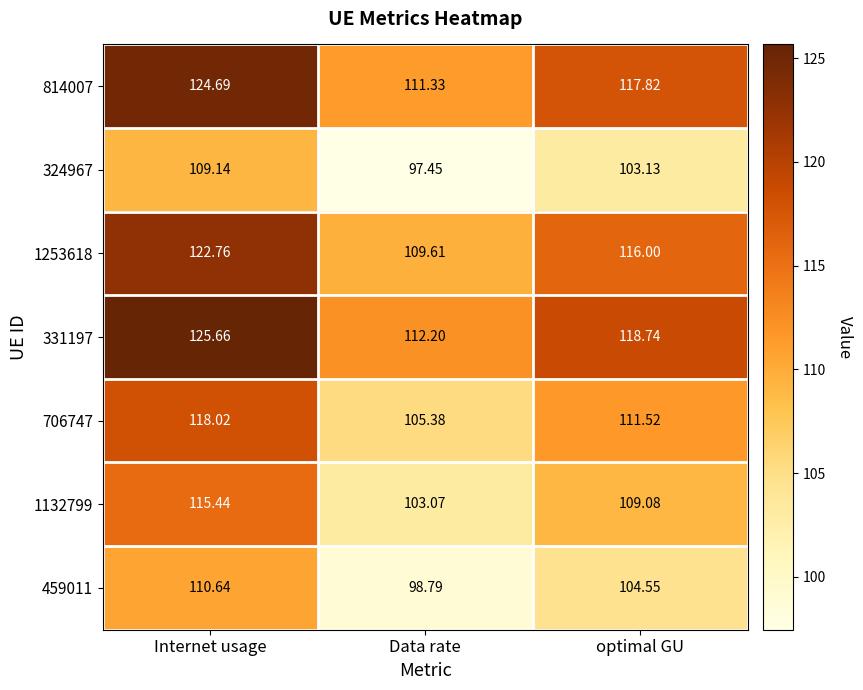

Rank the categories by 324967 value from lowest to highest.

Data rate, optimal GU, Internet usage